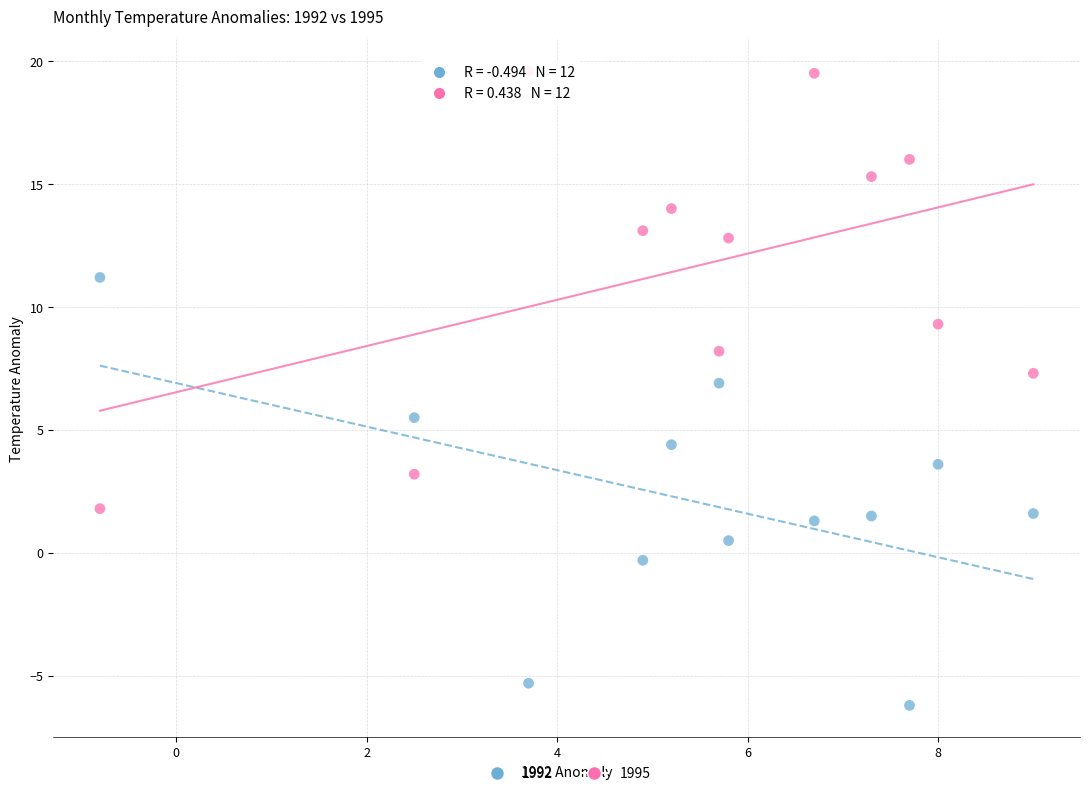

Across all series, what Y value is closest to 6?

5.5